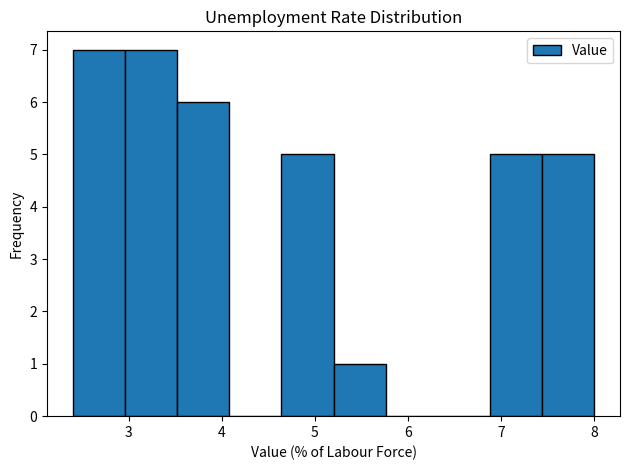

Reading left to right, transcribe this chart: for each bar, give the range it covers on the x-axis and its height. Neither the bar edges nor the heights are printed on the chart, so give them approximately, as read against the axes.

2.40 to 2.96: 7
2.96 to 3.52: 7
3.52 to 4.08: 6
4.08 to 4.64: 0
4.64 to 5.20: 5
5.20 to 5.76: 1
5.76 to 6.32: 0
6.32 to 6.88: 0
6.88 to 7.44: 5
7.44 to 8.00: 5